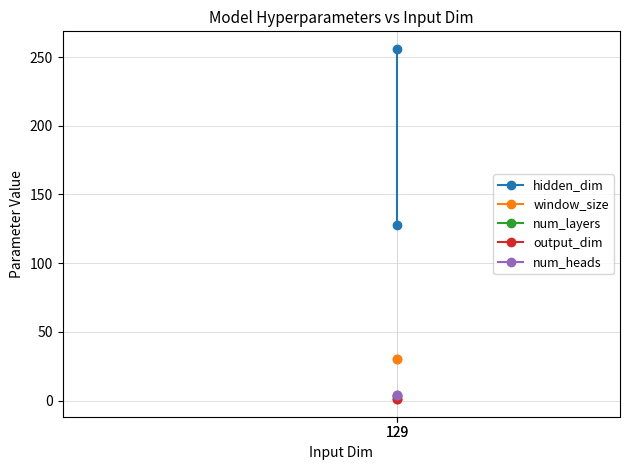

How many series are shown in this chart?

5